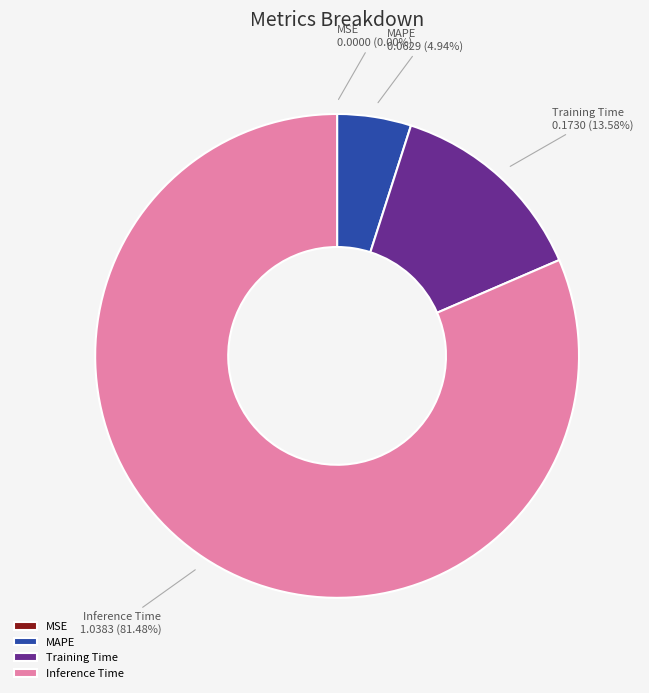

Between Training Time and Inference Time, which is larger?

Inference Time